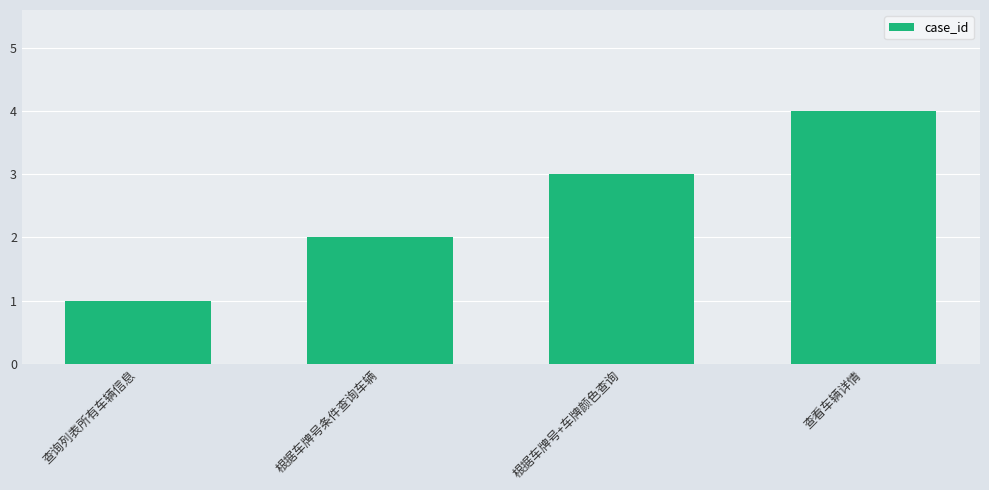

What is the sum of all values?

10